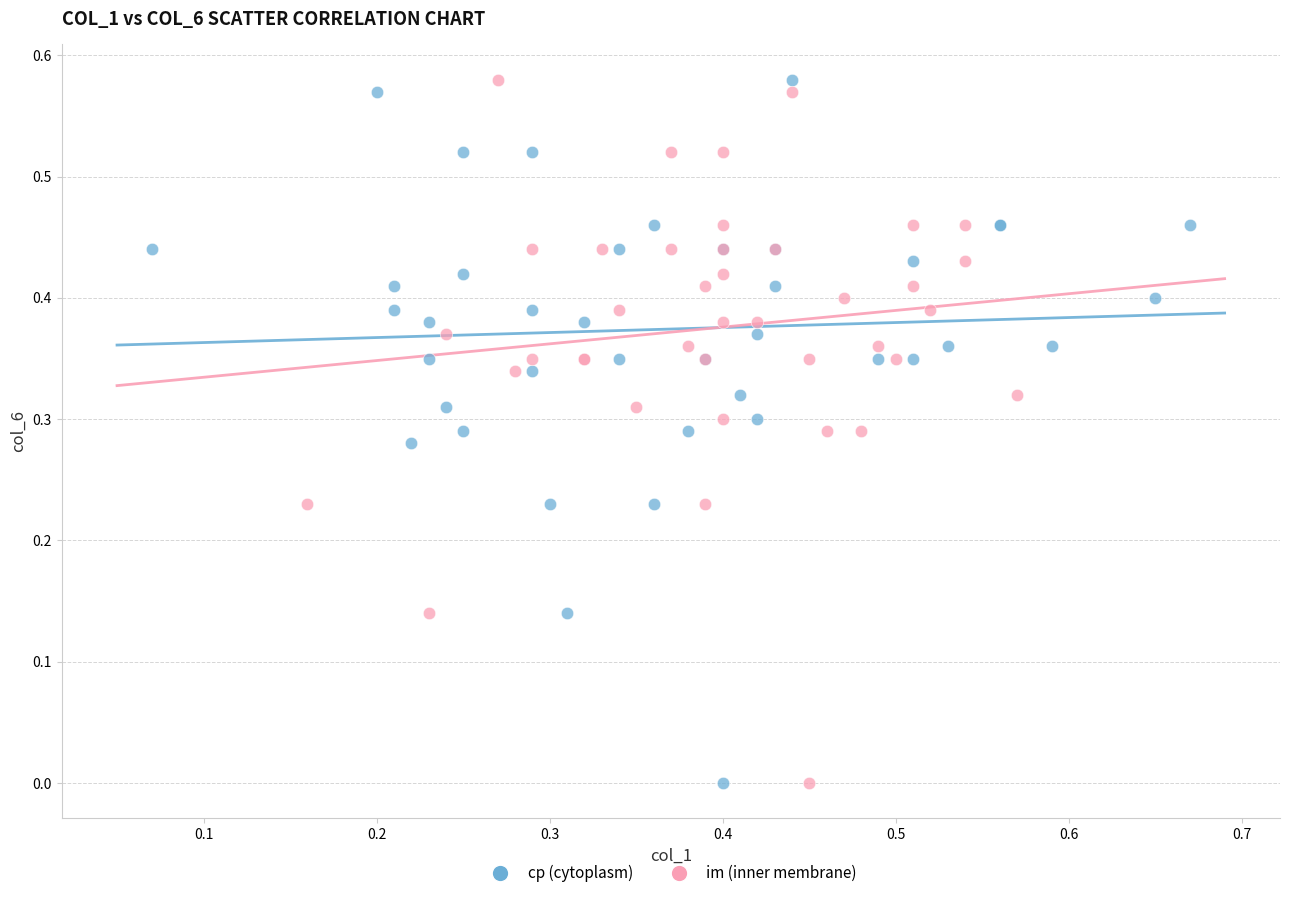

What are all the series names shown in the legend?

cp (cytoplasm), im (inner membrane)